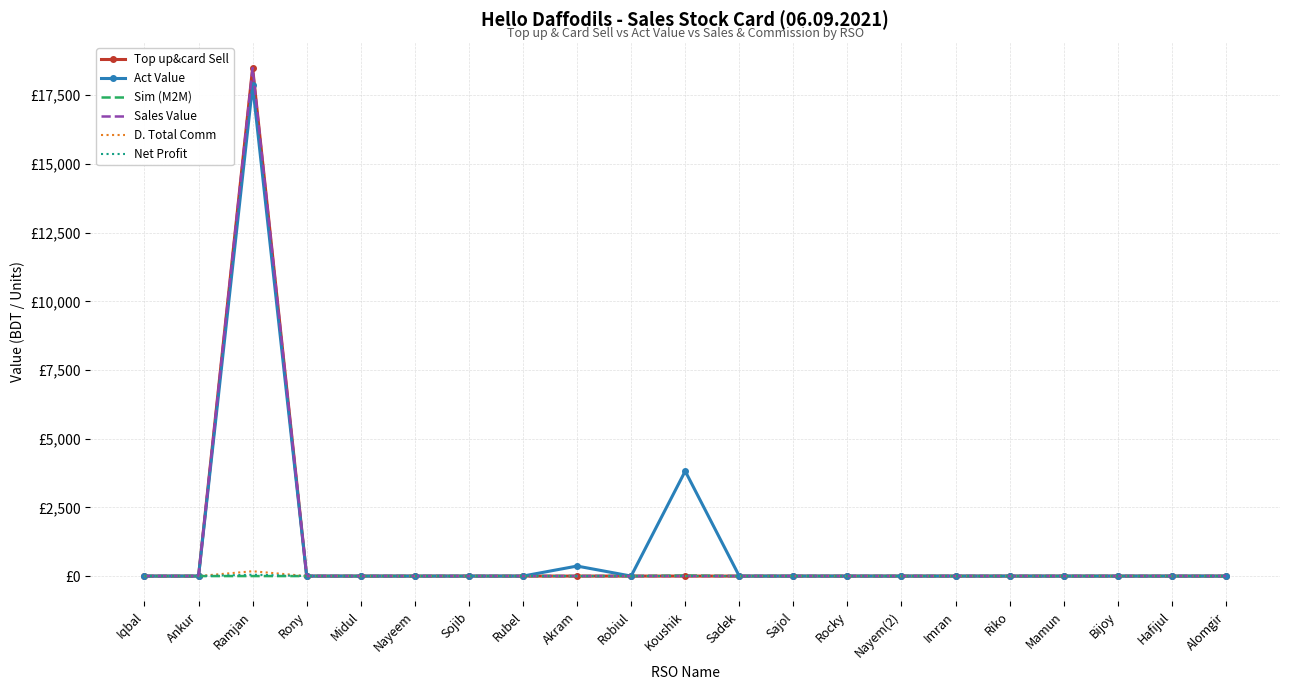

Reading right to left, list all the values displayed in this chart.

Top up&card Sell: Alomgir=0.0	Hafijul=0.0	Bijoy=0.0	Mamun=0.0	Riko=0.0	Imran=0.0	Nayem(2)=0.0	Rocky=0.0	Sajol=0.0	Sadek=0.0	Koushik=0.0	Robiul=0.0	Akram=0.0	Rubel=0.0	Sojib=0.0	Nayeem=0.0	Midul=0.0	Rony=0.0	Ramjan=18495.0	Ankur=0.0	Iqbal=0.0
Act Value: Alomgir=0.0	Hafijul=0.0	Bijoy=0.0	Mamun=0.0	Riko=0.0	Imran=0.0	Nayem(2)=0.0	Rocky=0.0	Sajol=0.0	Sadek=0.0	Koushik=3820.0	Robiul=0.0	Akram=364.0	Rubel=0.0	Sojib=0.0	Nayeem=0.0	Midul=0.0	Rony=0.0	Ramjan=17860.4	Ankur=0.0	Iqbal=0.0
Sim (M2M): Alomgir=0.0	Hafijul=0.0	Bijoy=0.0	Mamun=0.0	Riko=0.0	Imran=0.0	Nayem(2)=0.0	Rocky=0.0	Sajol=0.0	Sadek=0.0	Koushik=20.0	Robiul=0.0	Akram=0.0	Rubel=0.0	Sojib=0.0	Nayeem=0.0	Midul=0.0	Rony=0.0	Ramjan=0.0	Ankur=0.0	Iqbal=0.0
Sales Value: Alomgir=0.0	Hafijul=0.0	Bijoy=0.0	Mamun=0.0	Riko=0.0	Imran=0.0	Nayem(2)=0.0	Rocky=0.0	Sajol=0.0	Sadek=0.0	Koushik=0.0	Robiul=0.0	Akram=0.0	Rubel=0.0	Sojib=0.0	Nayeem=0.0	Midul=0.0	Rony=0.0	Ramjan=18495.0	Ankur=0.0	Iqbal=0.0
D. Total Comm: Alomgir=0.0	Hafijul=0.0	Bijoy=0.0	Mamun=0.0	Riko=0.0	Imran=0.0	Nayem(2)=0.0	Rocky=0.0	Sajol=0.0	Sadek=0.0	Koushik=0.0	Robiul=0.0	Akram=0.0	Rubel=0.0	Sojib=0.0	Nayeem=0.0	Midul=0.0	Rony=0.0	Ramjan=175.7	Ankur=0.0	Iqbal=0.0
Net Profit: Alomgir=0.0	Hafijul=0.0	Bijoy=0.0	Mamun=0.0	Riko=0.0	Imran=0.0	Nayem(2)=0.0	Rocky=0.0	Sajol=0.0	Sadek=0.0	Koushik=0.0	Robiul=0.0	Akram=0.0	Rubel=0.0	Sojib=0.0	Nayeem=0.0	Midul=0.0	Rony=0.0	Ramjan=49.7	Ankur=0.0	Iqbal=0.0